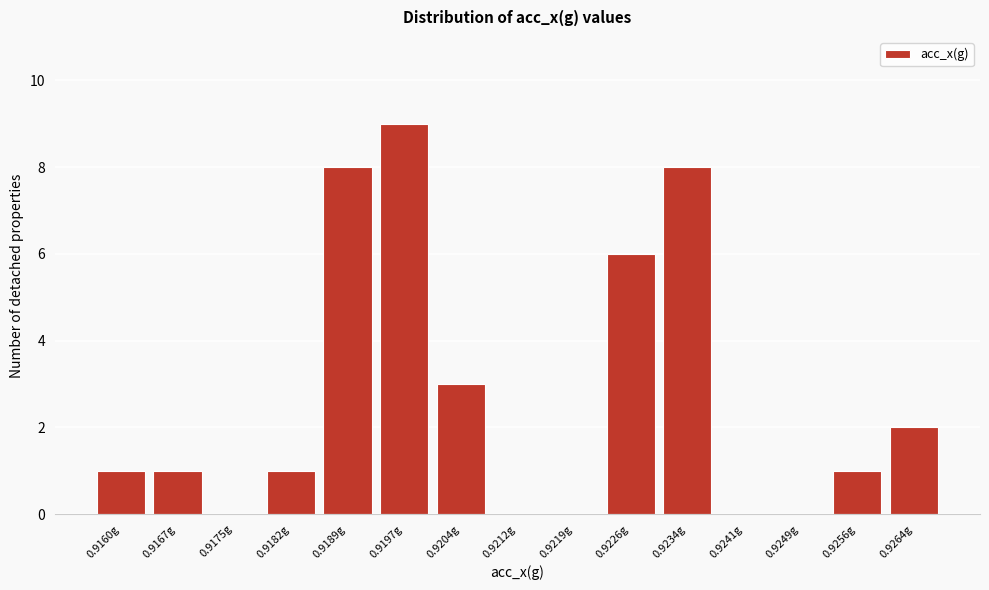

Reading left to right, extract all data points from this chart.

0.9160g=1	0.9167g=1	0.9175g=0	0.9182g=1	0.9189g=8	0.9197g=9	0.9204g=3	0.9212g=0	0.9219g=0	0.9226g=6	0.9234g=8	0.9241g=0	0.9249g=0	0.9256g=1	0.9264g=2